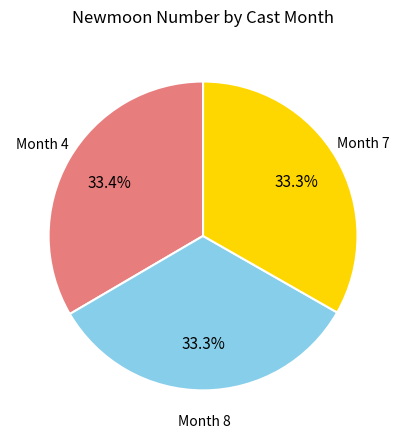

How many slices are in this pie chart?

3